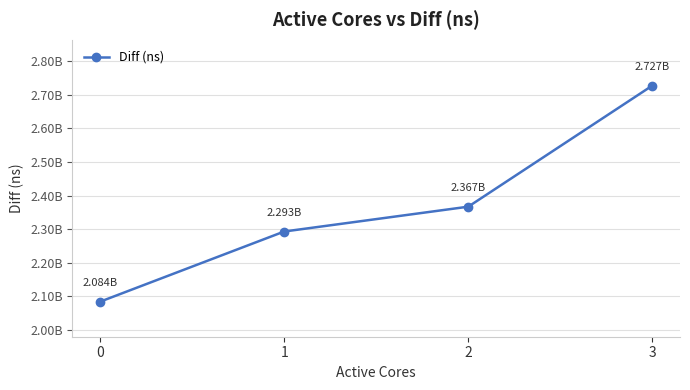

At which label is the value closest to 2405642780?

2